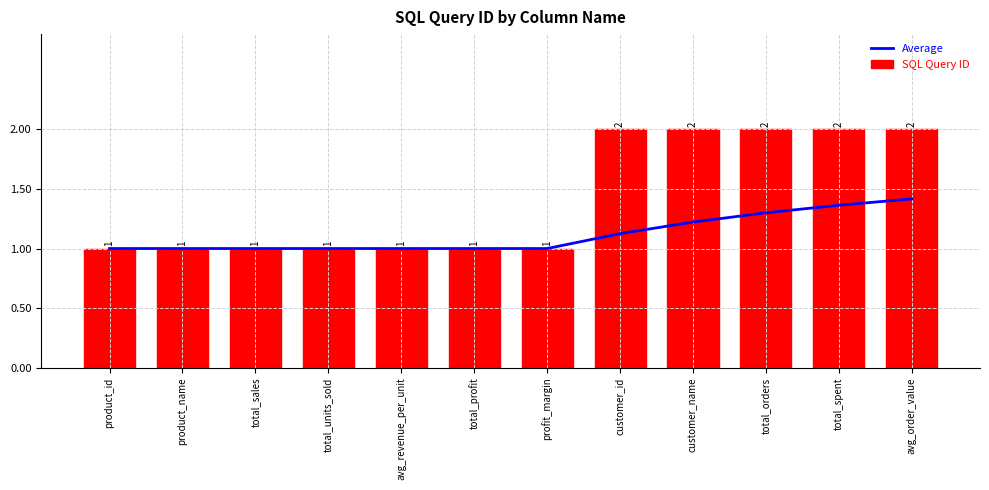

At how many categories does at least one series exceed 1?

5